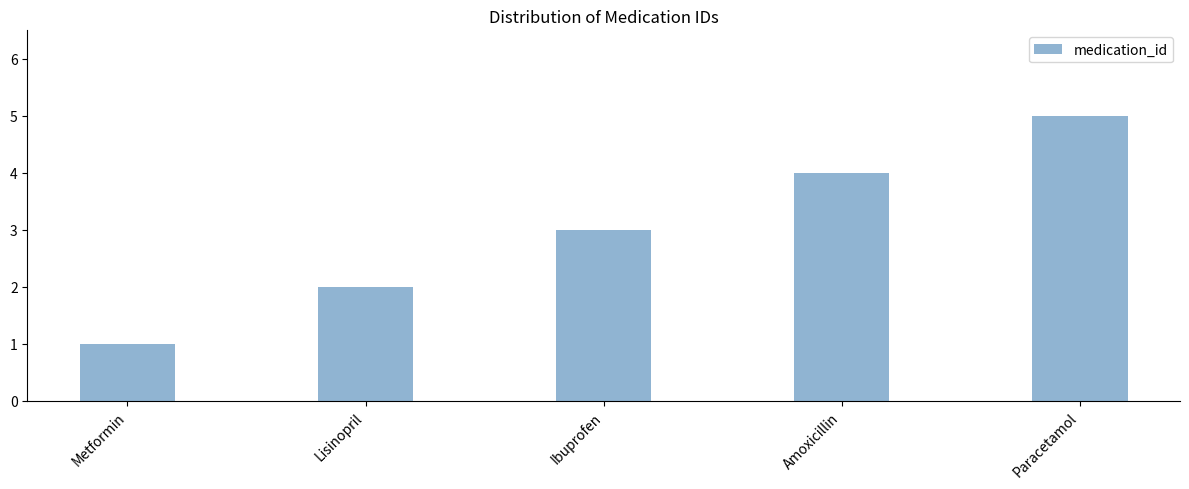

How many data points does each series have?

5